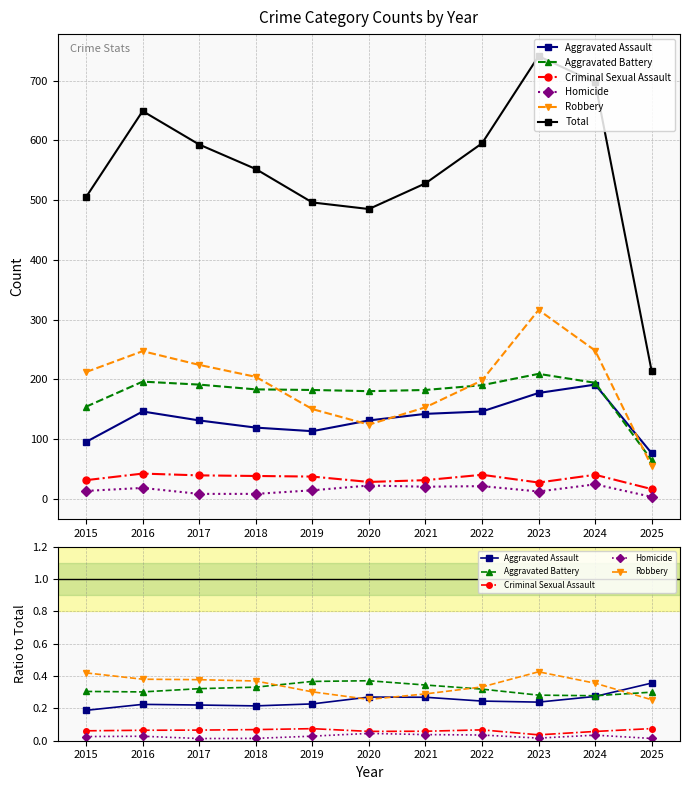

At which category is the sum across all series the highest?

2023